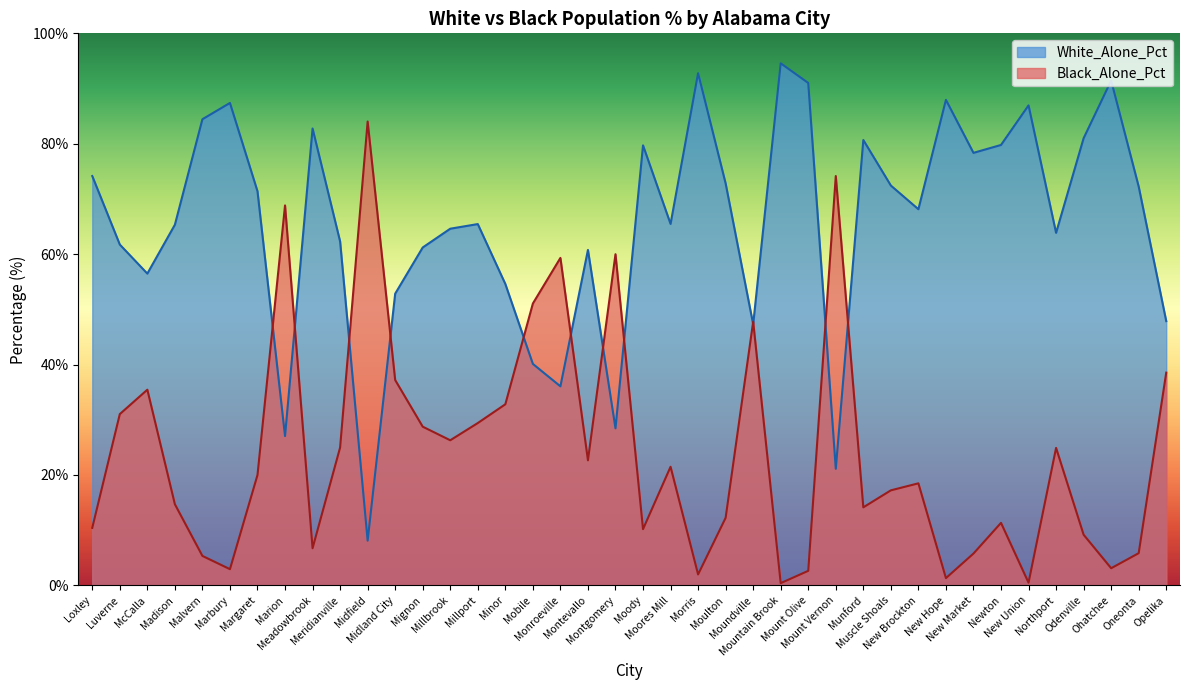

Count the number of data series in this chart.

2